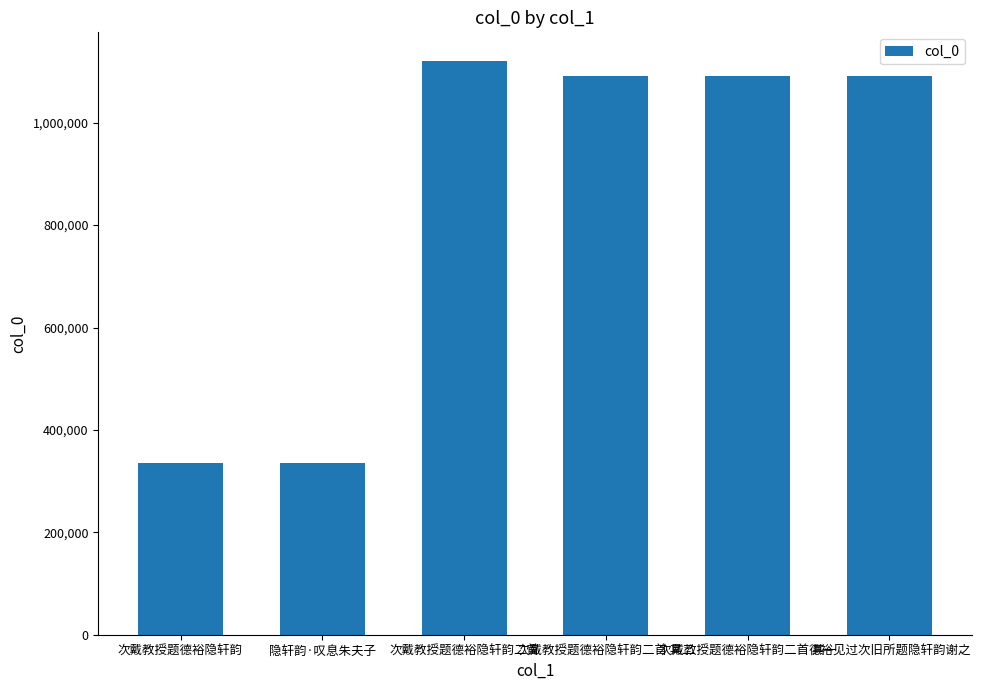

The chart shows a value of 1477070 at 次戴教授题德裕隐轩韵二首 其二. True or false?

False